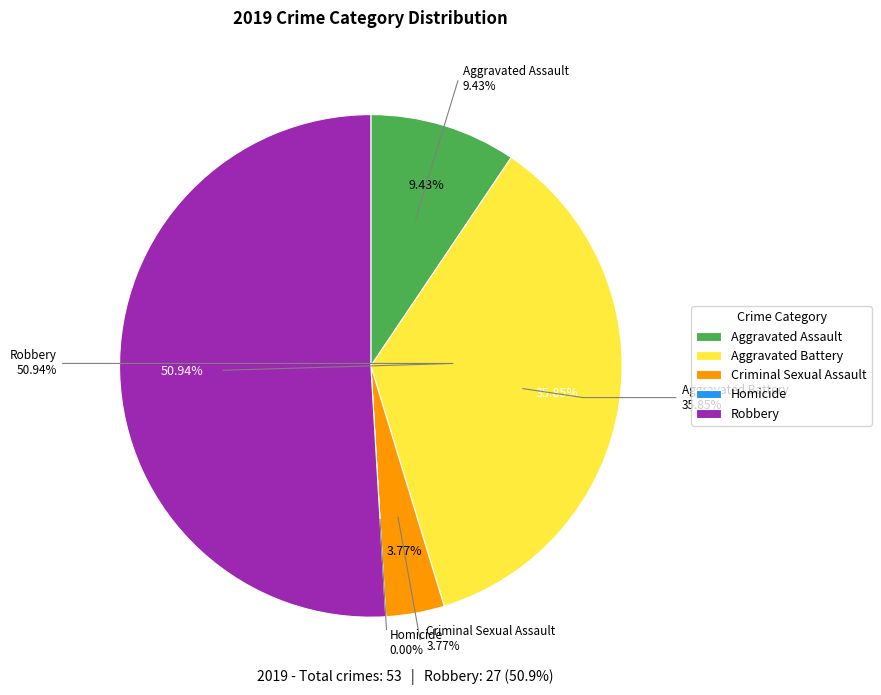

How many segments does this pie chart have?

5